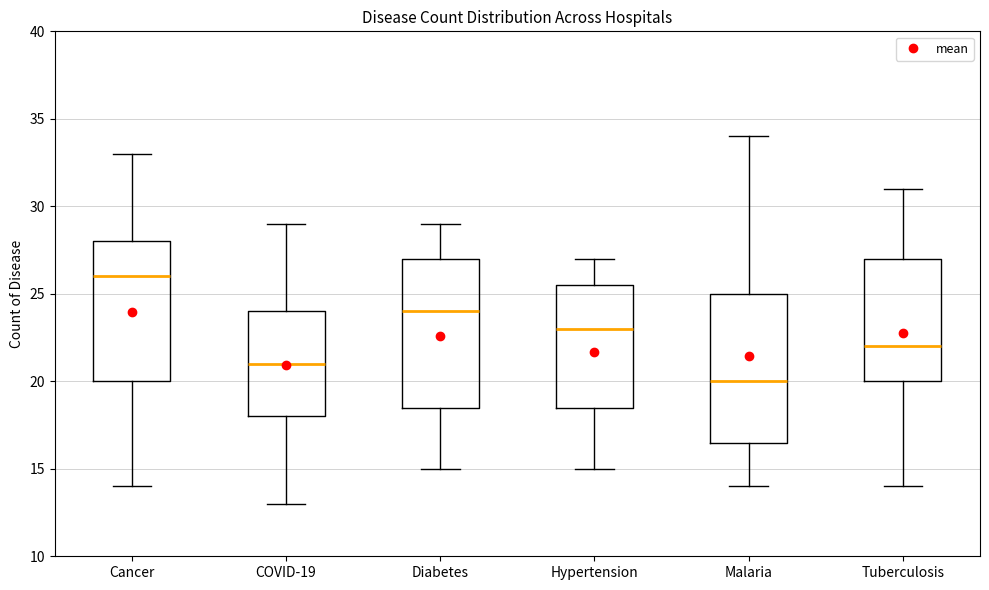

Reading left to right, transcribe this box plot: for each box, give where its median line is, the range the box spans, and where its two whiskers end, as read against the y-axis. The values are not printed on the chart, so give them approximately, as read against the axis.

Cancer: median 26.0, box 20.0 to 28.0, whiskers 14.0 to 33.0
COVID-19: median 21.0, box 18.0 to 24.0, whiskers 13.0 to 29.0
Diabetes: median 24.0, box 18.5 to 27.0, whiskers 15.0 to 29.0
Hypertension: median 23.0, box 18.5 to 25.5, whiskers 15.0 to 27.0
Malaria: median 20.0, box 16.5 to 25.0, whiskers 14.0 to 34.0
Tuberculosis: median 22.0, box 20.0 to 27.0, whiskers 14.0 to 31.0